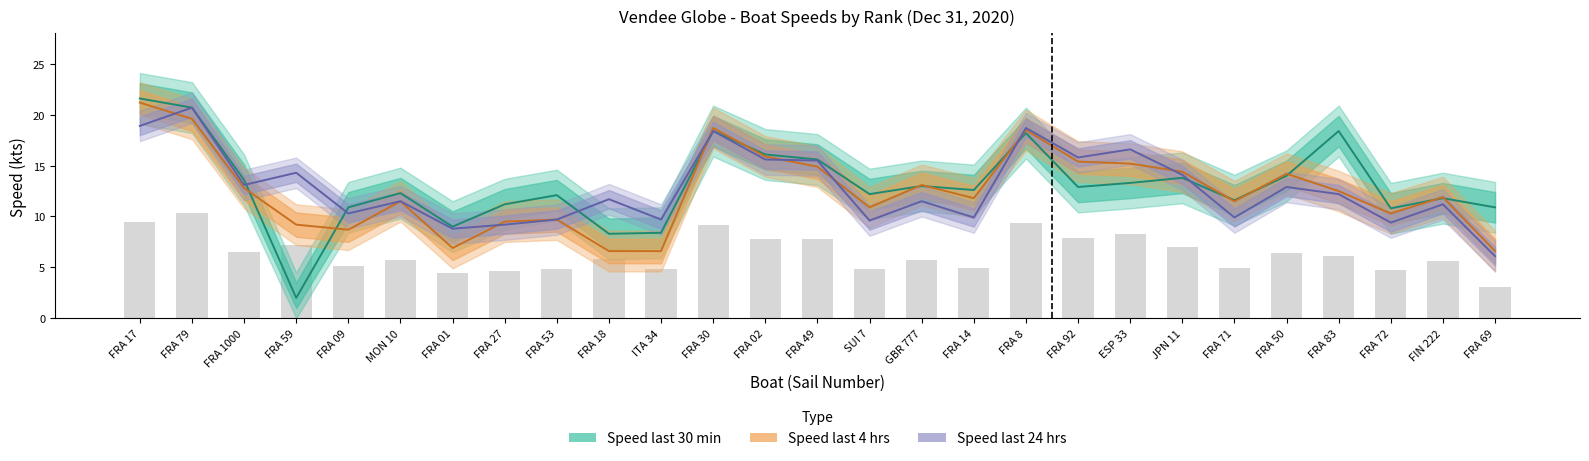

How many data points does each series have?

27